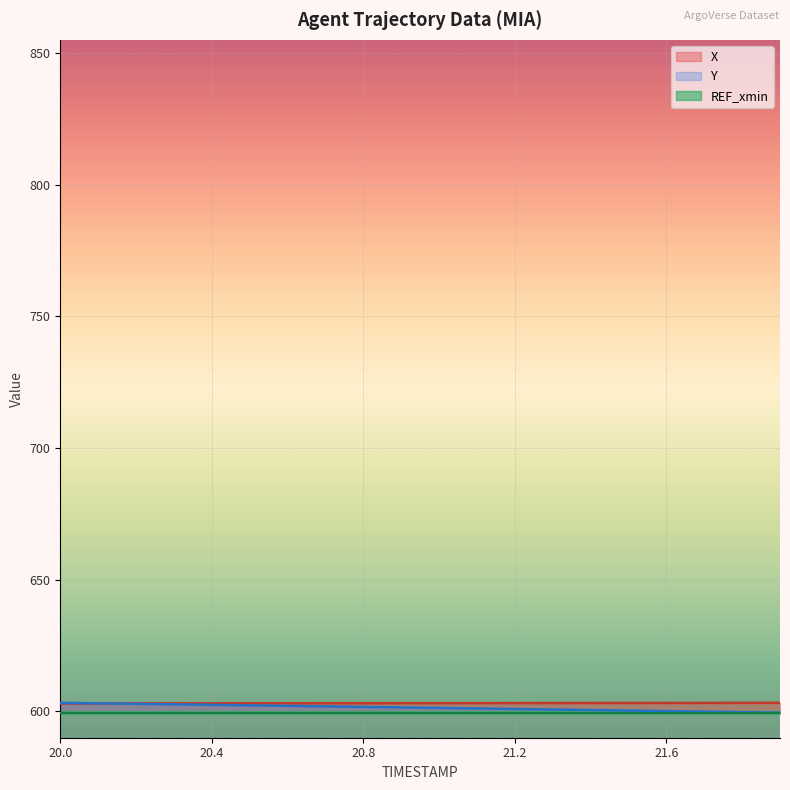

Is it true that Y equals 601.9 at 20.7?

True